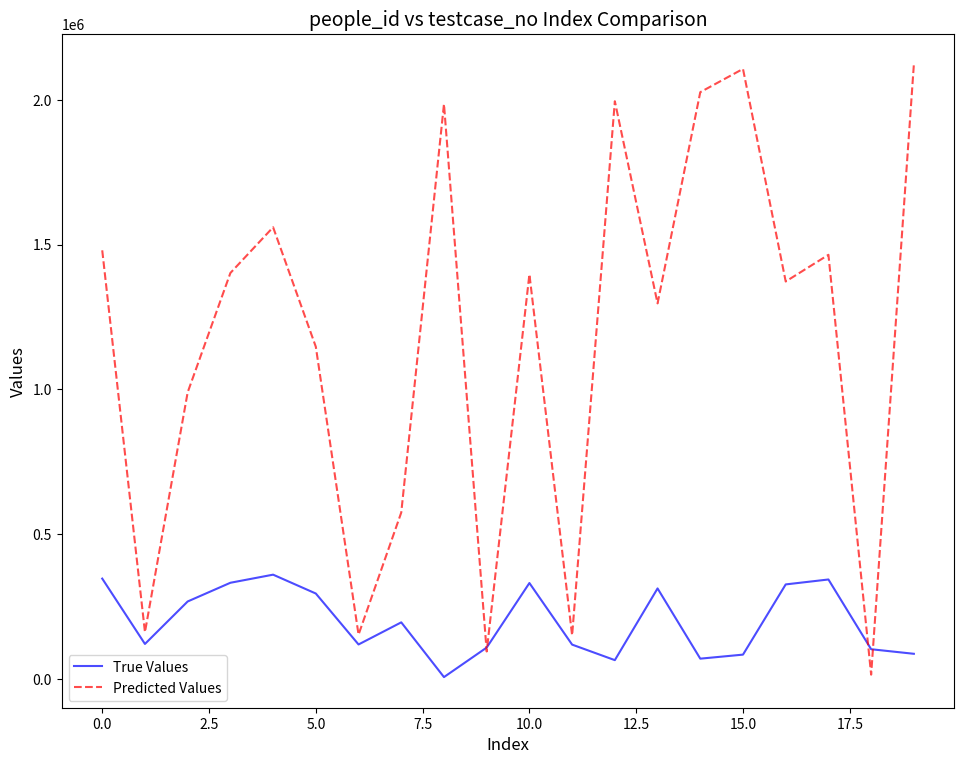

Which series has the largest range (max minus min)?

Predicted Values